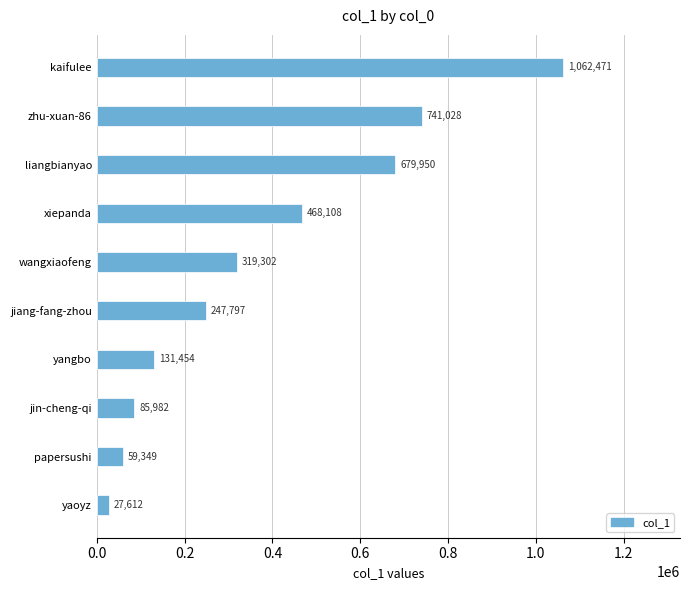

What is the sum of all values?

3823053